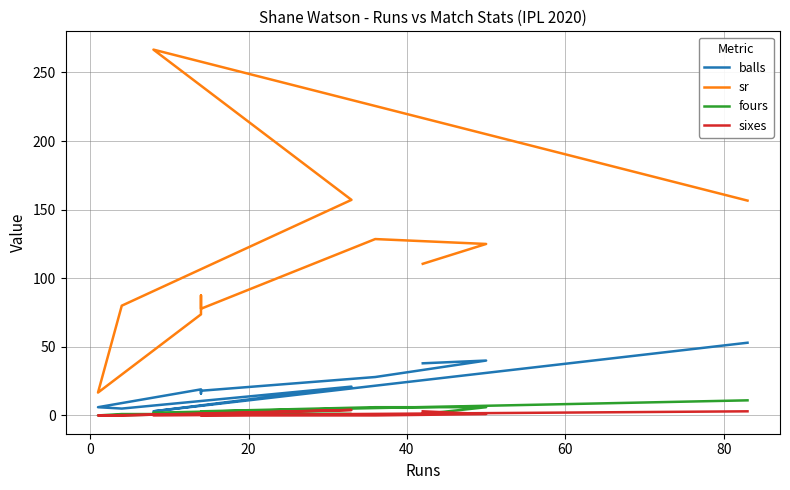

Which series has the largest range (max minus min)?

sr